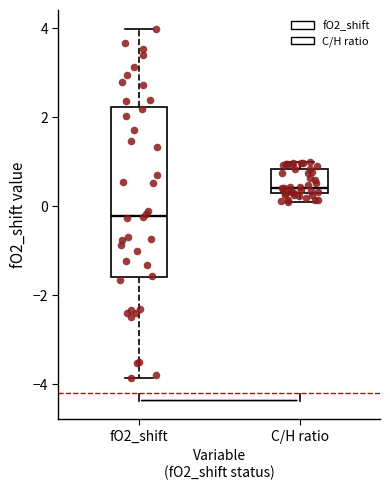

Comparing the boxes themselves (not the whiskers), which one is the tallest?

fO2_shift